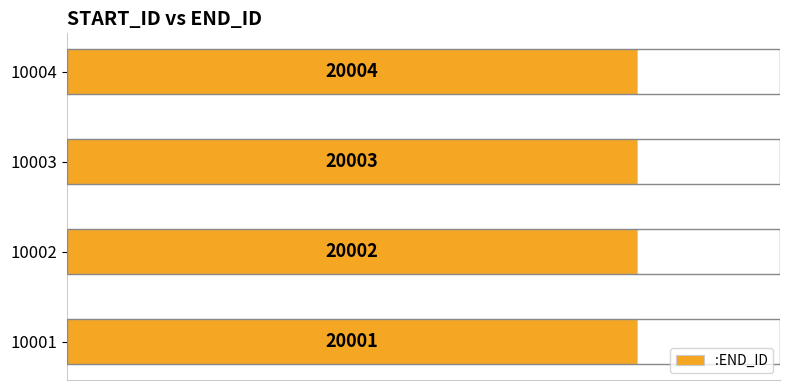

How many categories are shown in the chart?

4